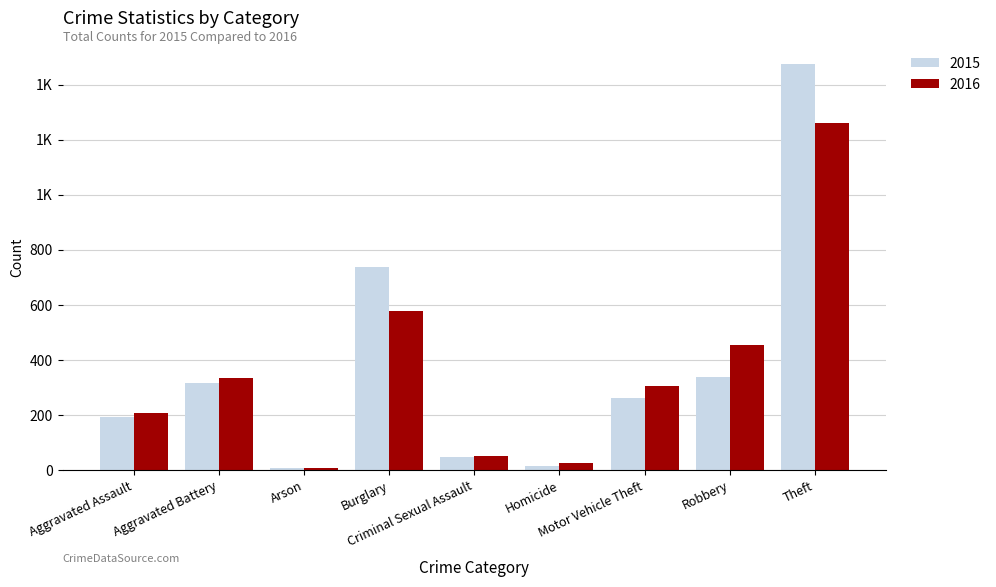

What is the difference between the maximum and minimum values in the 2016 series?

1252